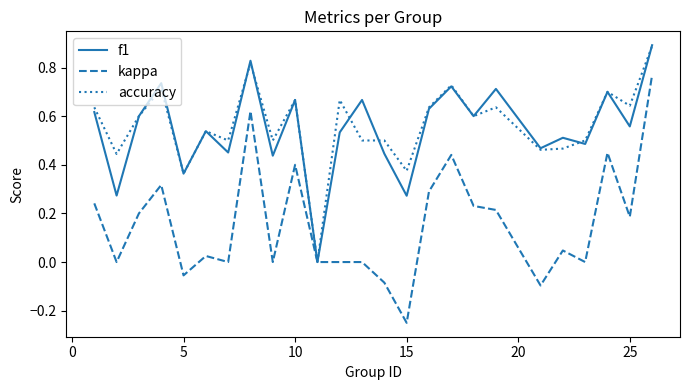

What is the highest value of the f1 series?

0.9